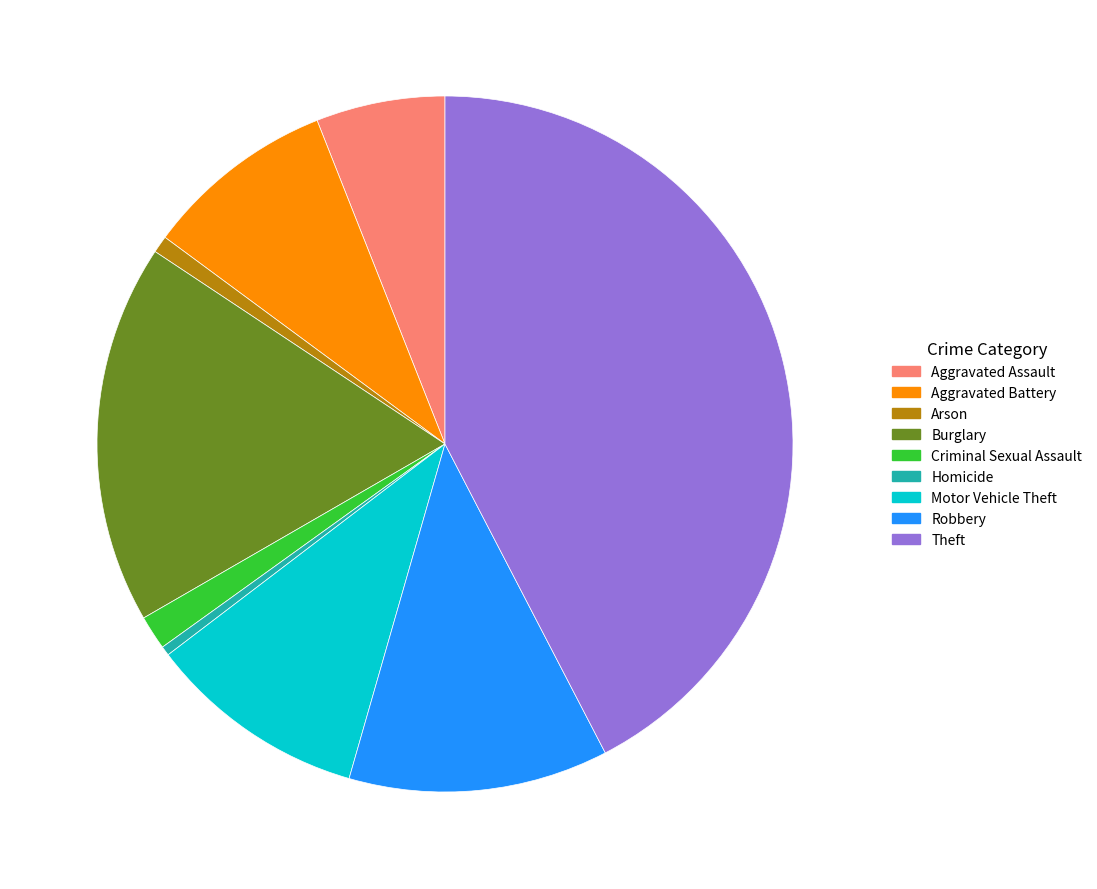

Which slice is the largest?

Theft